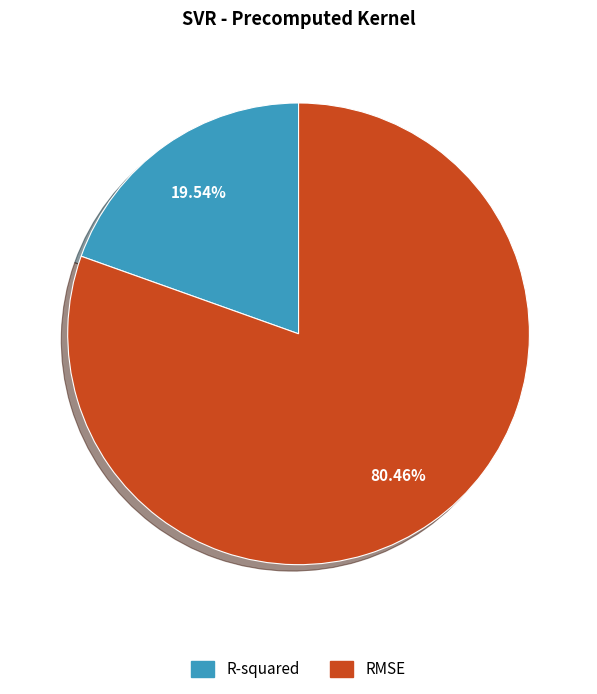

Is there a majority slice in this chart?

Yes